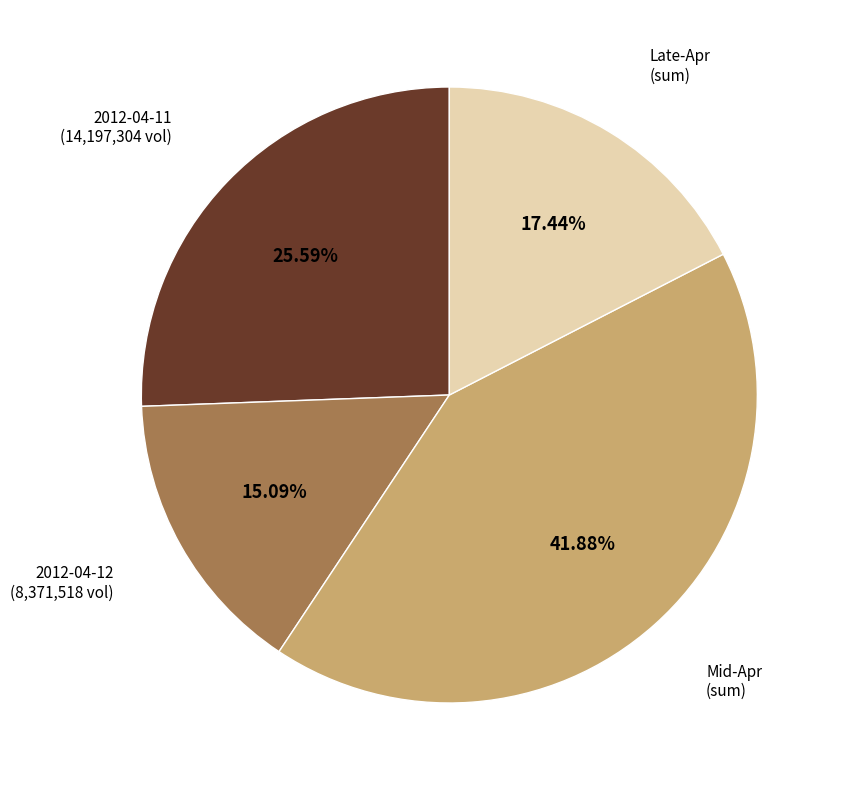

Does any single category account for the majority?

No